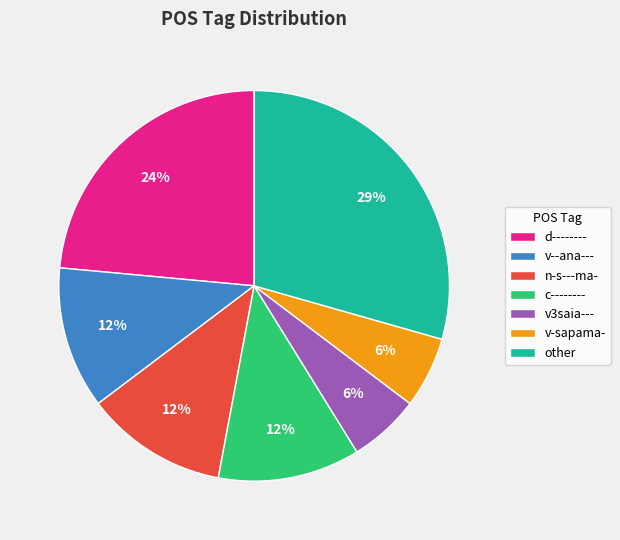

Do d-------- and v-sapama- together represent more than half of the pie?

No